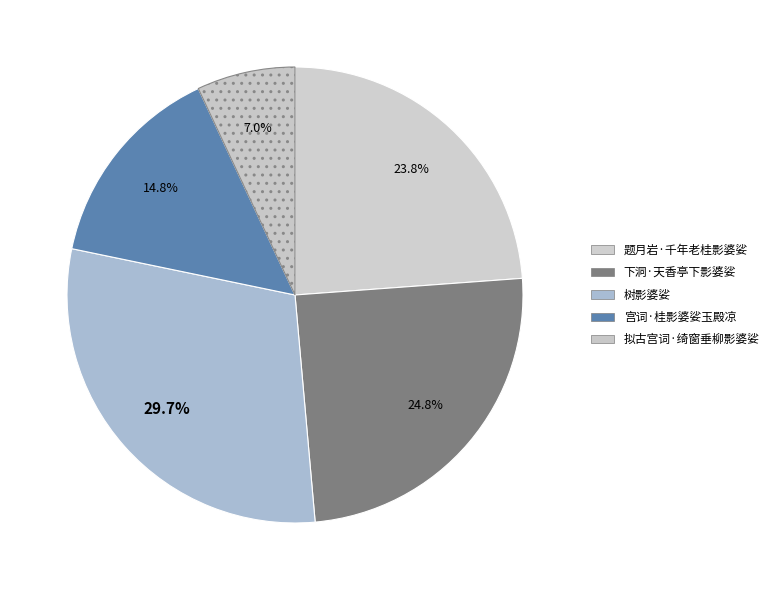

Count the number of slices in the pie.

5